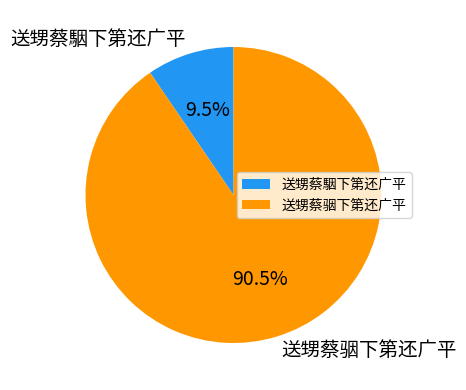

Do 送甥蔡駰下第还广平 and 送甥蔡骃下第还广平 together represent more than half of the pie?

Yes